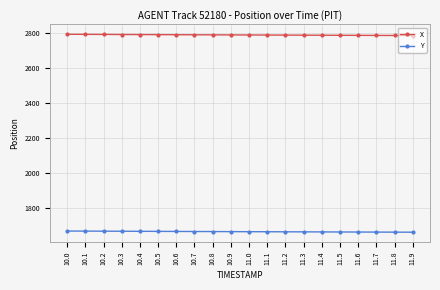

Is the value of Y at 11.7 greater than the value of X at 11.5?

No